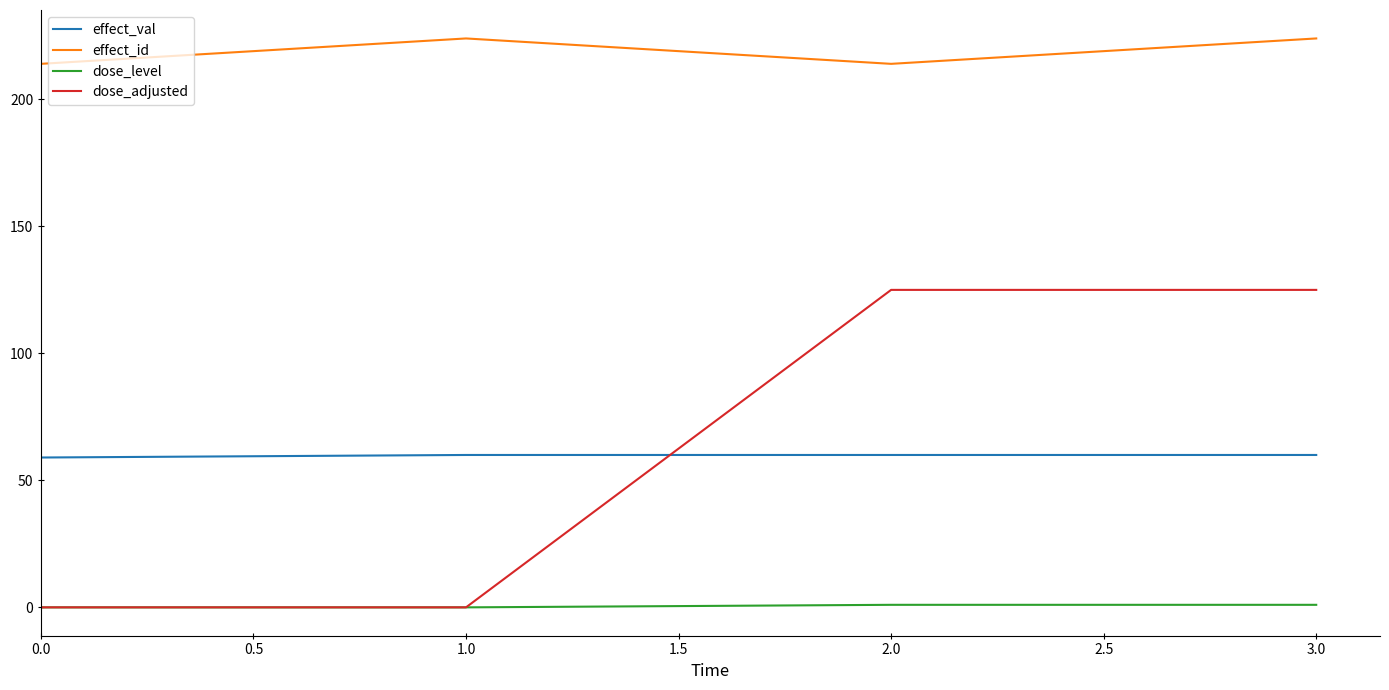

Reading left to right, transcribe all the data shown in this chart.

effect_val: 59	60	60	60
effect_id: 214	224	214	224
dose_level: 0	0	1	1
dose_adjusted: 0	0	125	125